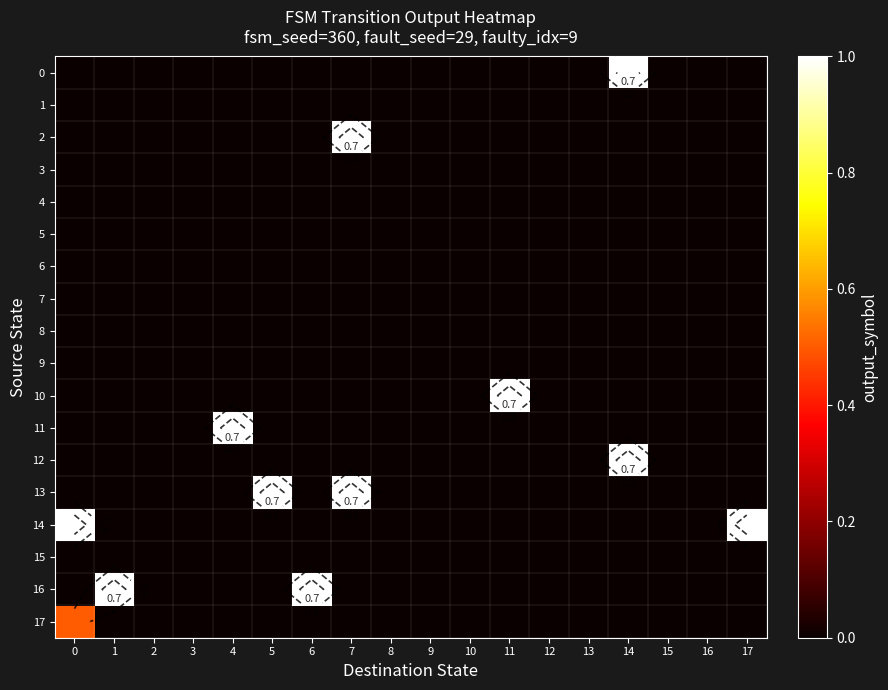

Which has a higher value, 4 or 7?

4